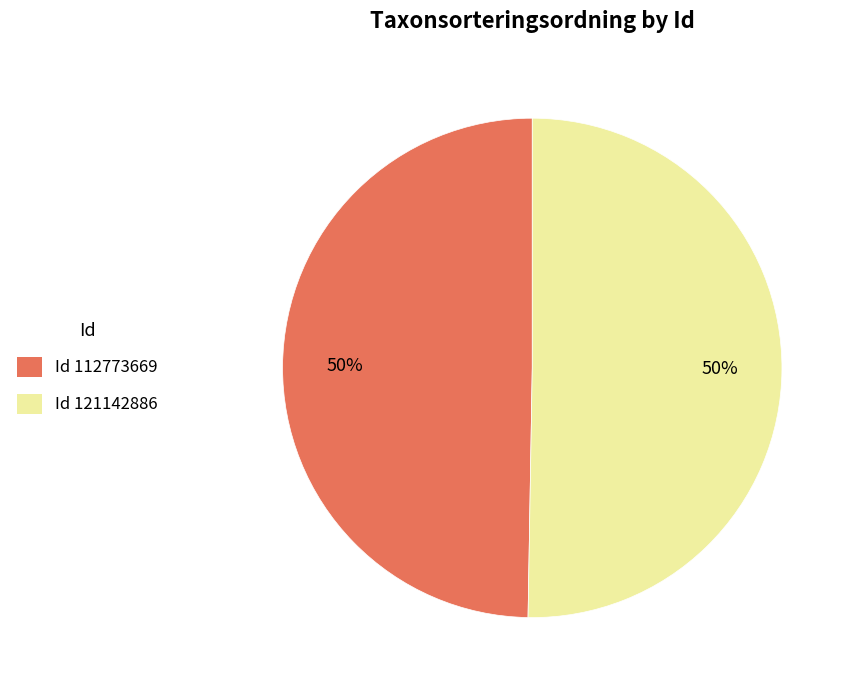

To the nearest percent, what is the average slice percentage?

50%